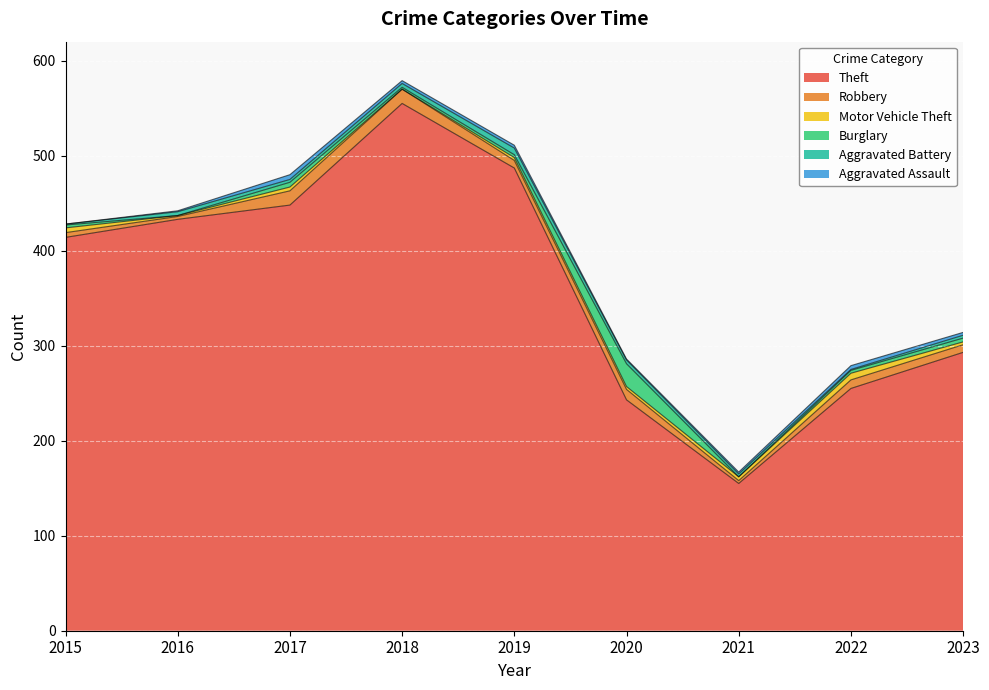

What is the average value of the Burglary series?

5